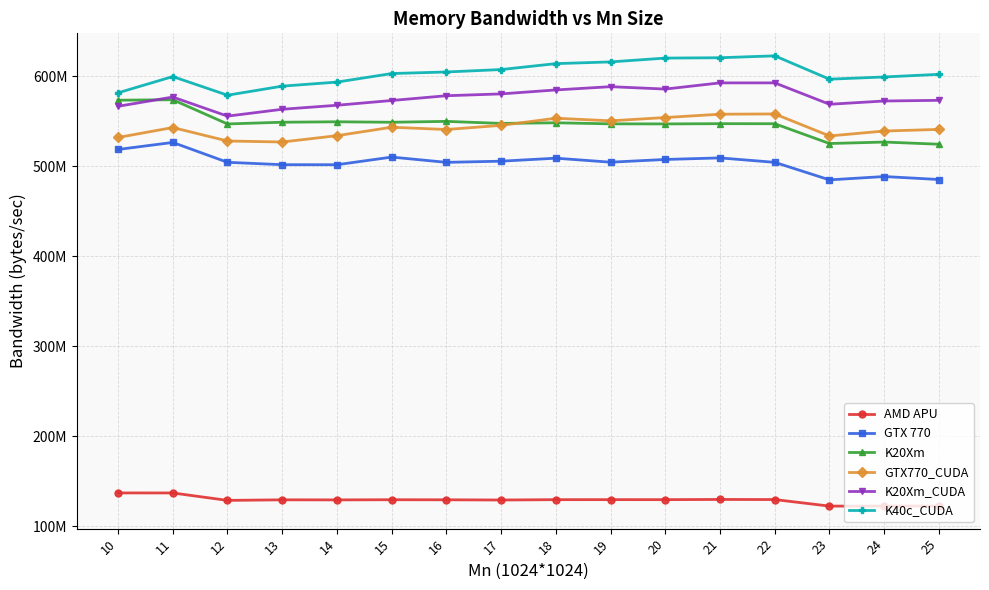

Does the chart display data point markers on the line(s)?

Yes